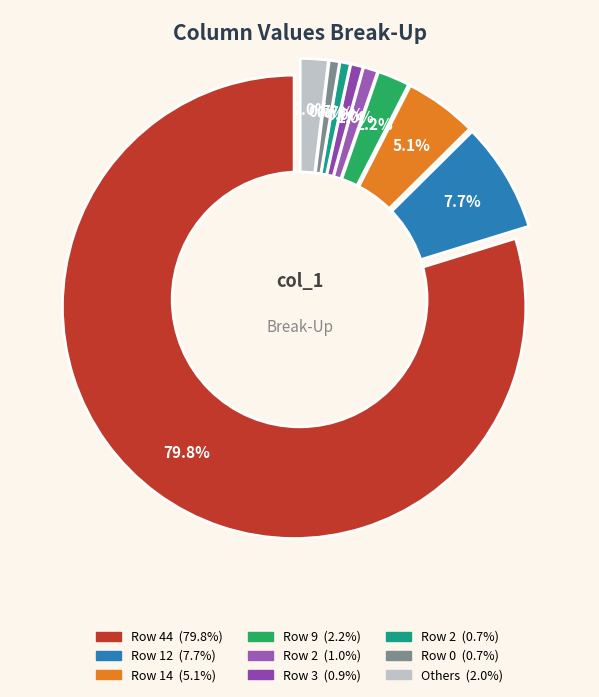

How much of the chart is everything except 1?

99.9%